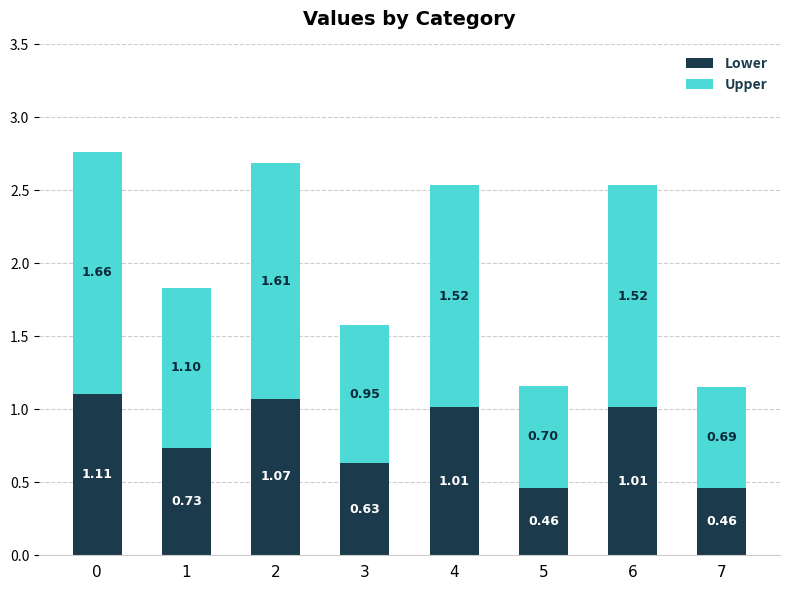

What is the sum of all Lower values?

6.5